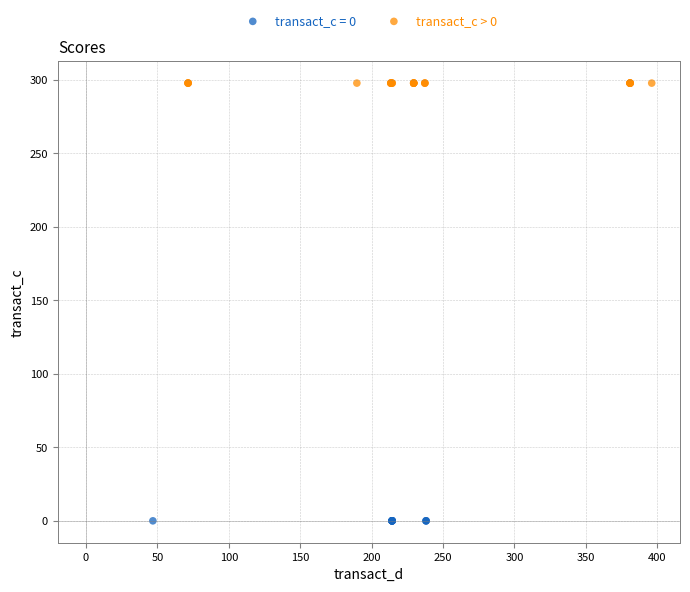

Which series contains the highest Y value?

transact_c > 0